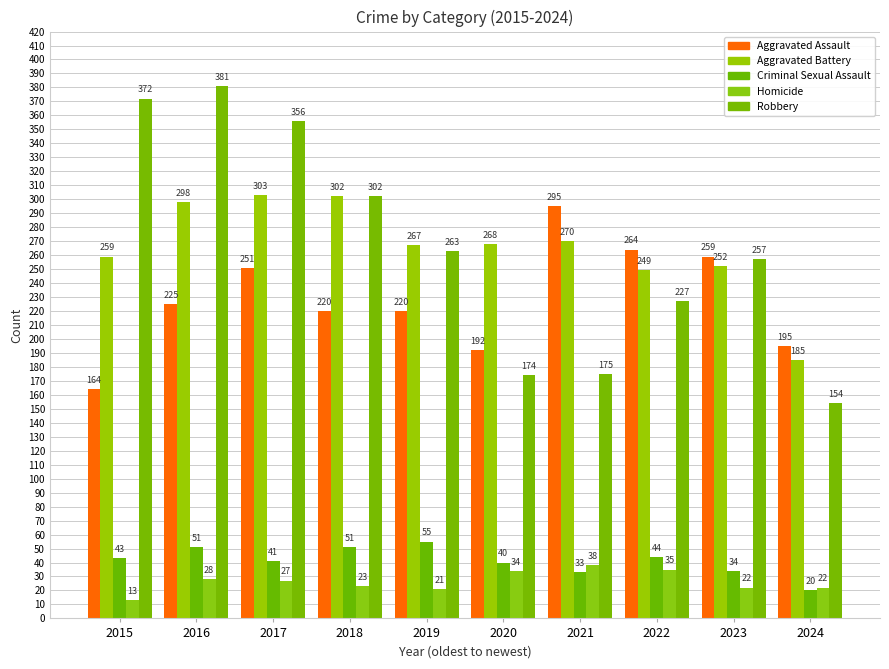

List the labels in order of Aggravated Assault value, smallest first.

2015, 2020, 2024, 2018, 2019, 2016, 2017, 2023, 2022, 2021